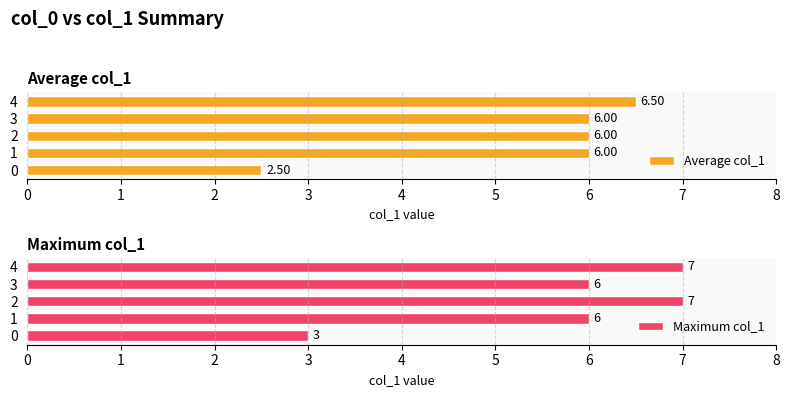

Reading right to left, extract all data points from this chart.

Average col_1: 6.5	6.0	6.0	6.0	2.5
Maximum col_1: 7.0	6.0	7.0	6.0	3.0